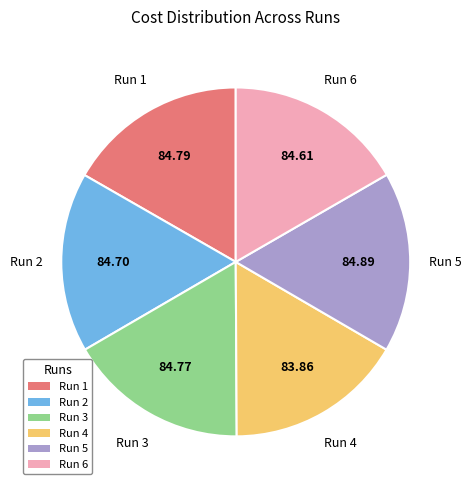

Is there a majority slice in this chart?

No